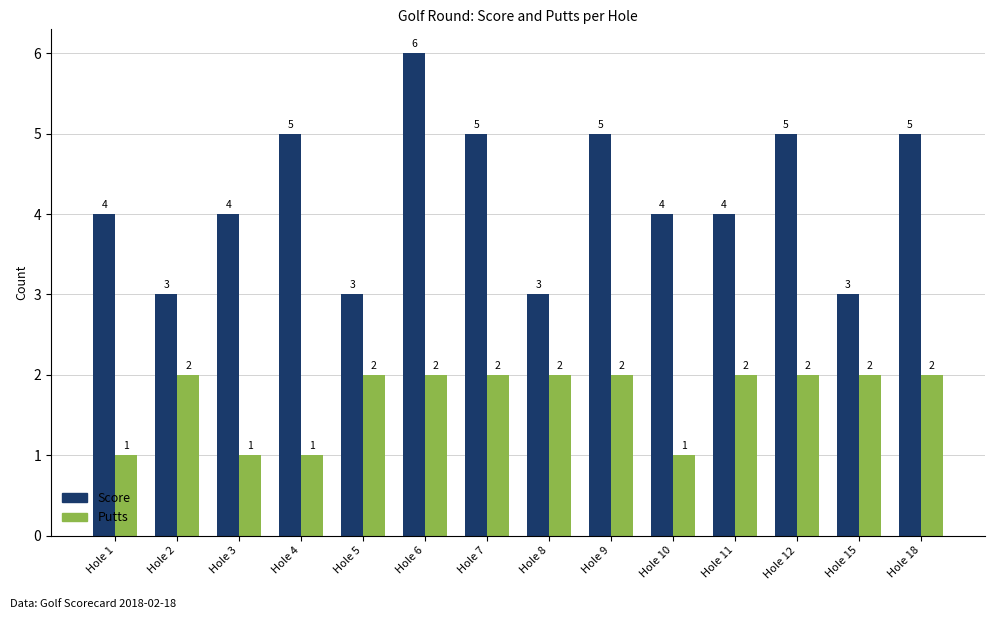

At which category is the sum across all series the highest?

Hole 6